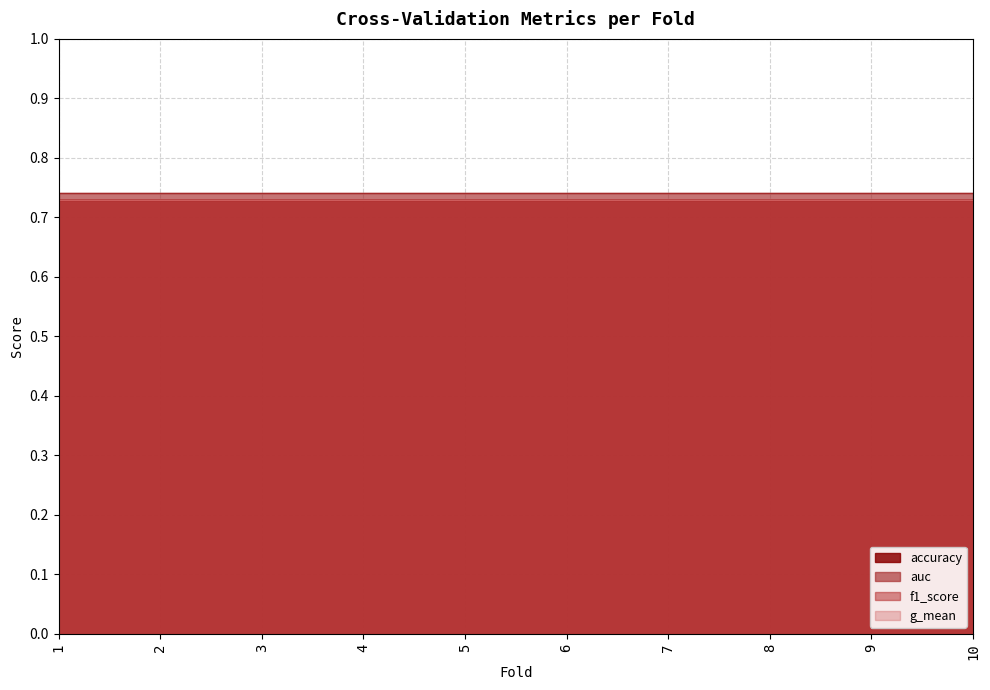

How many distinct data groups are displayed?

4